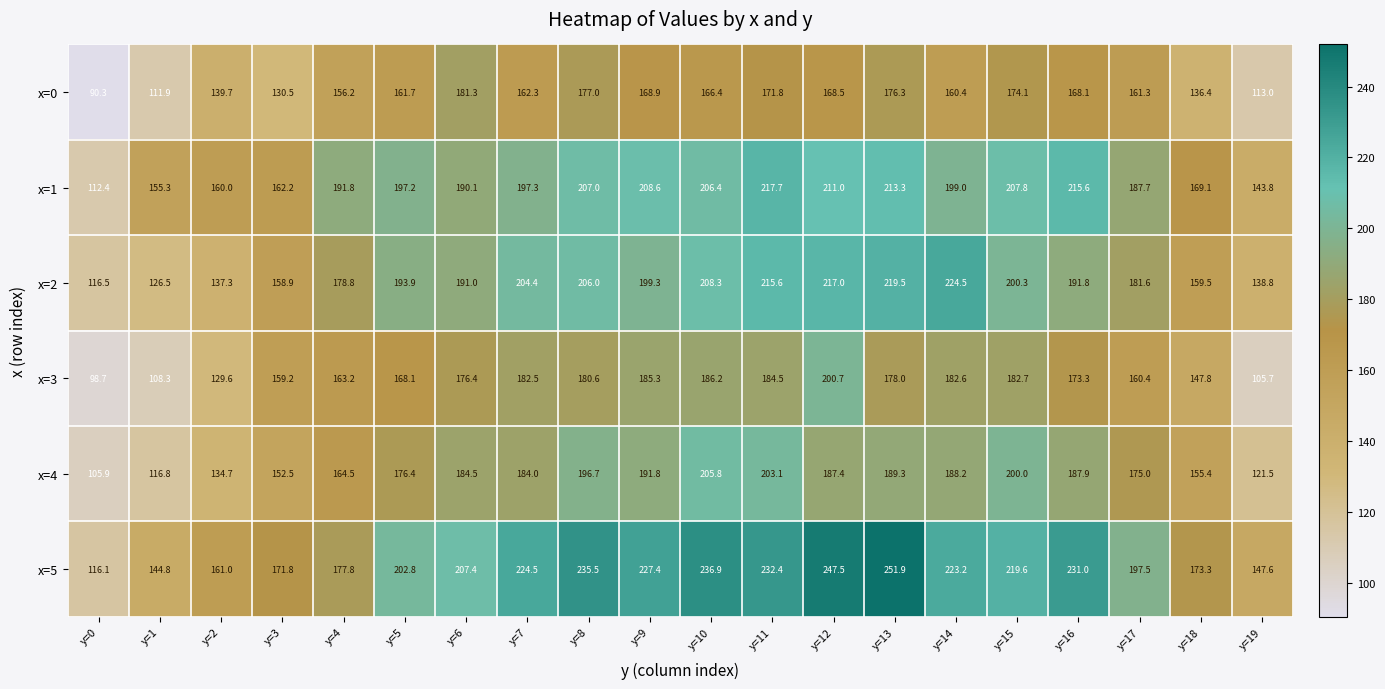

Which series has the widest spread of values?

x=5